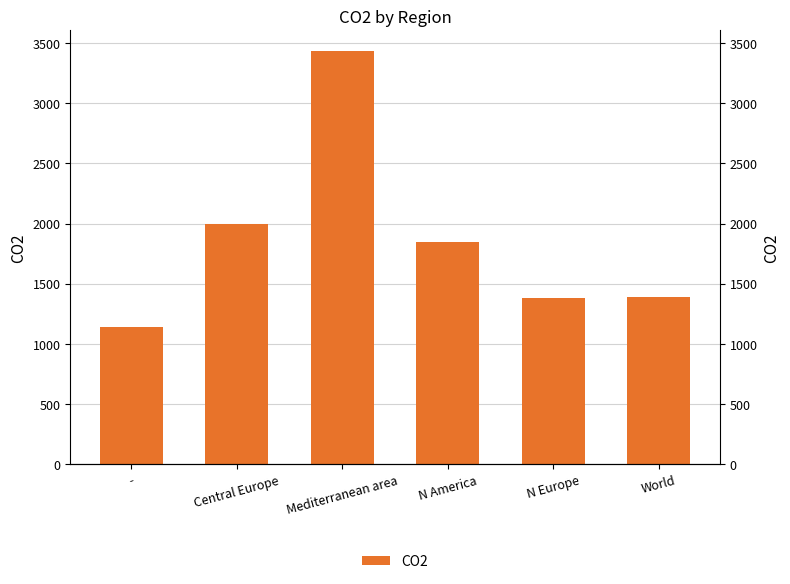

How many data points does each series have?

6